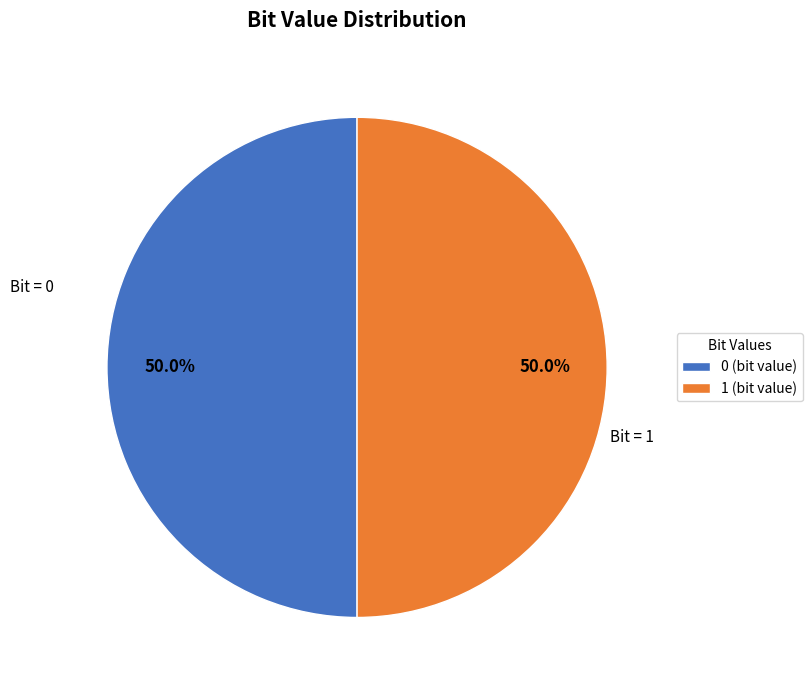

How many segments does this pie chart have?

2